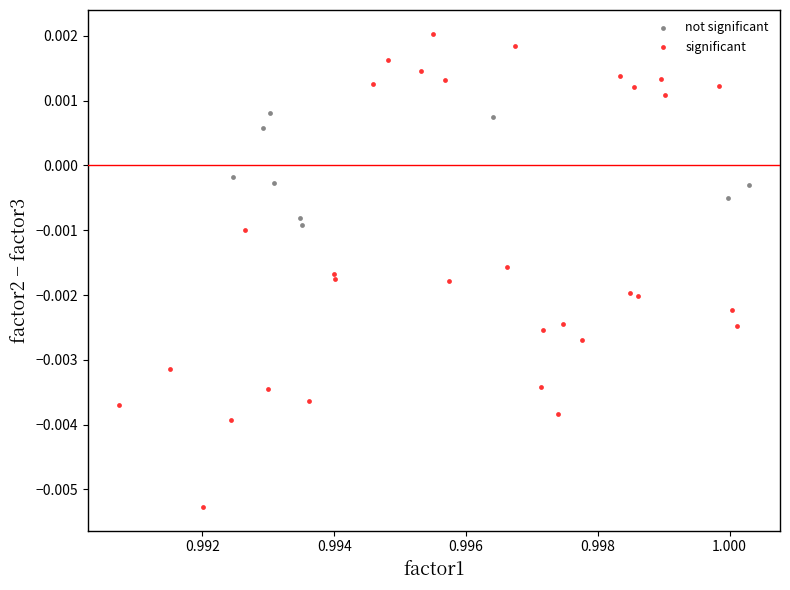

Which series reaches the maximum Y coordinate?

significant